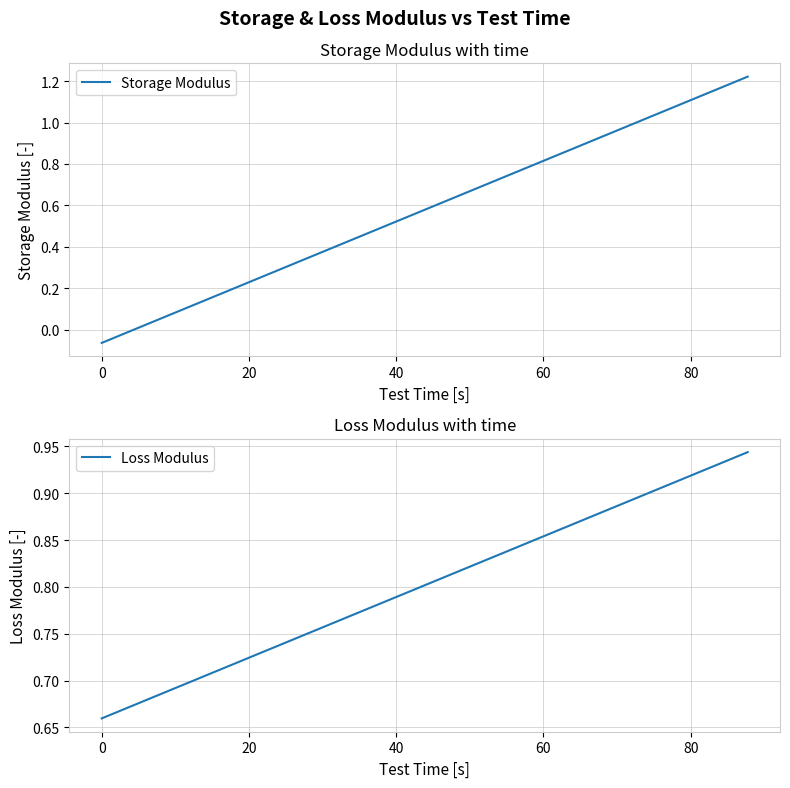

What is the average value of the Storage Modulus series?

0.6